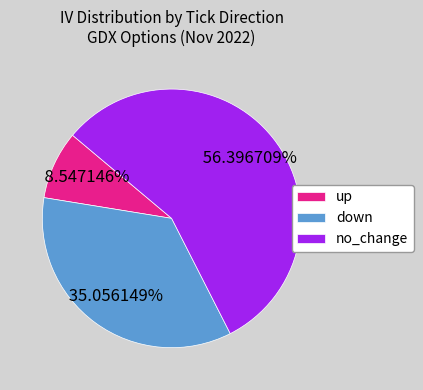

Which category has the biggest portion of the pie?

no_change